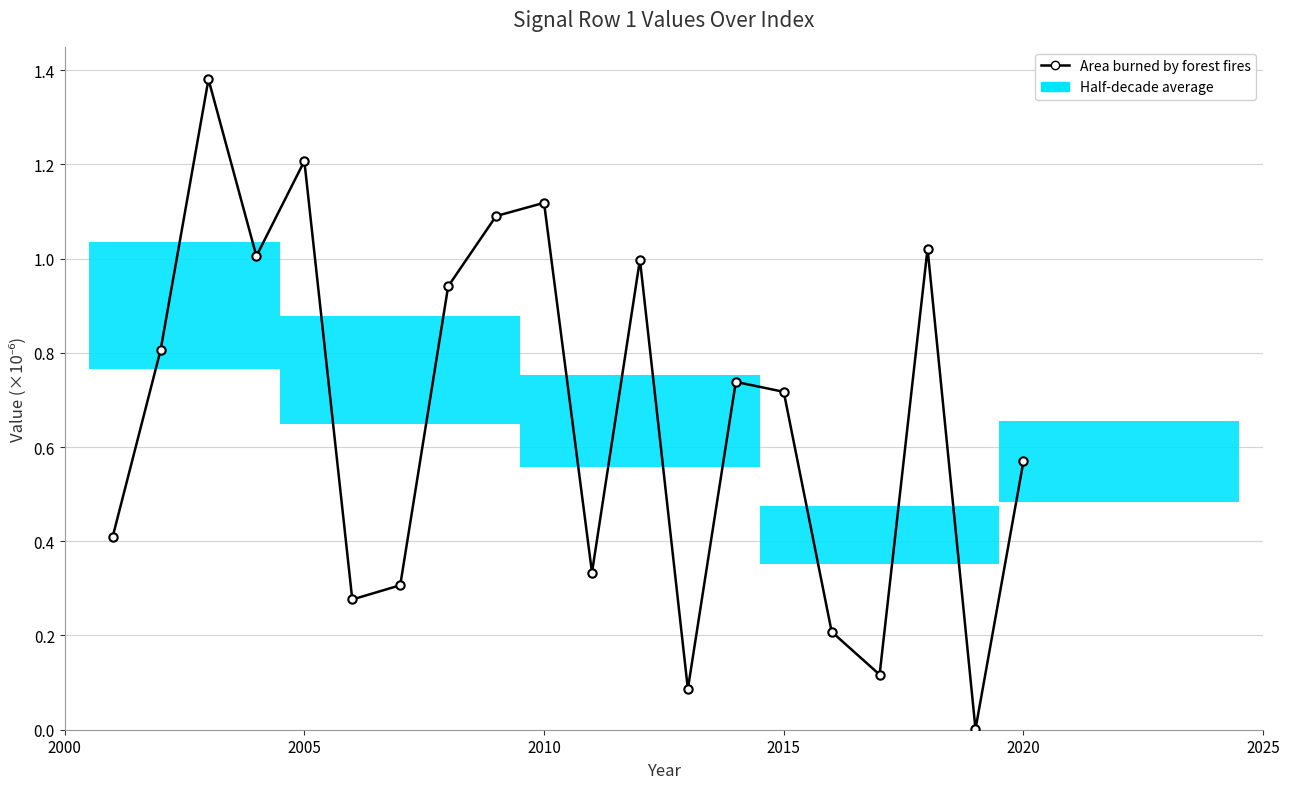

Count the number of categories in the chart.

20